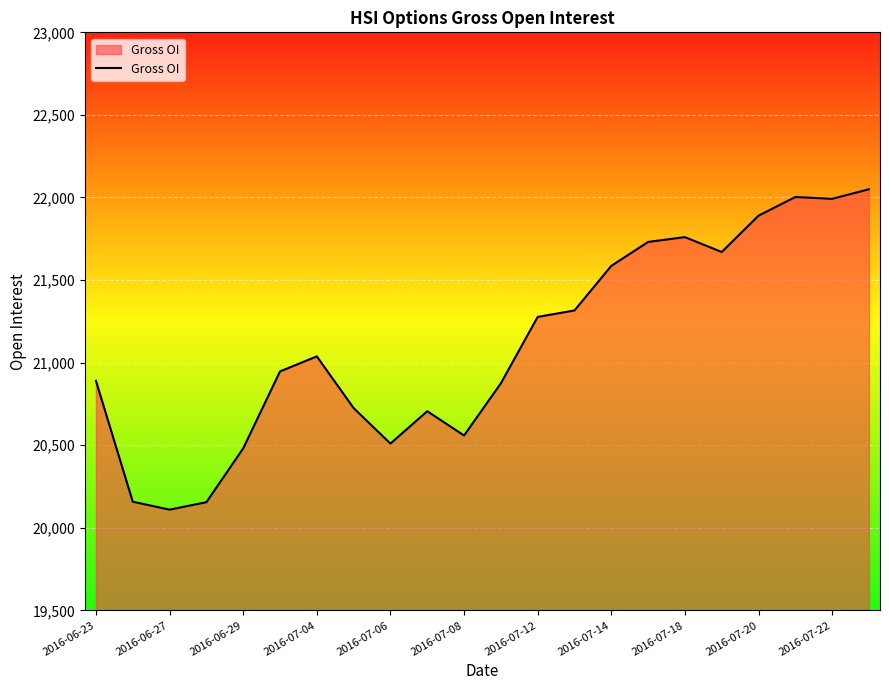

What is the difference between the maximum and minimum values?

1940